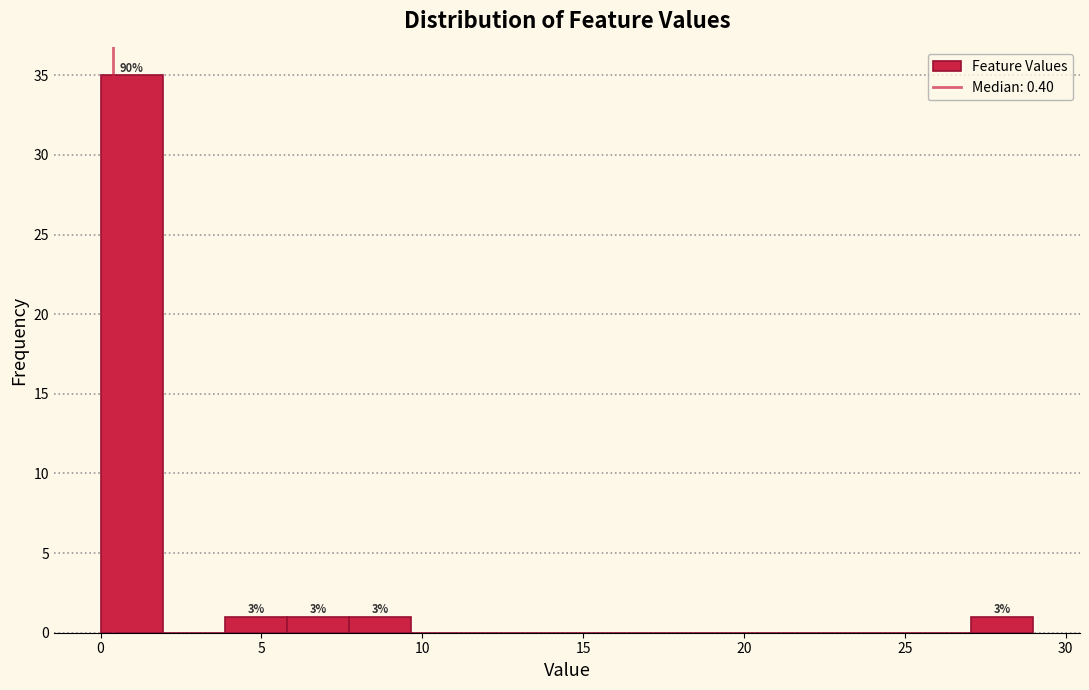

Around what value on the x-axis is the tallest bar? Give the approximate position of its centre, as read against the axis.

1.0